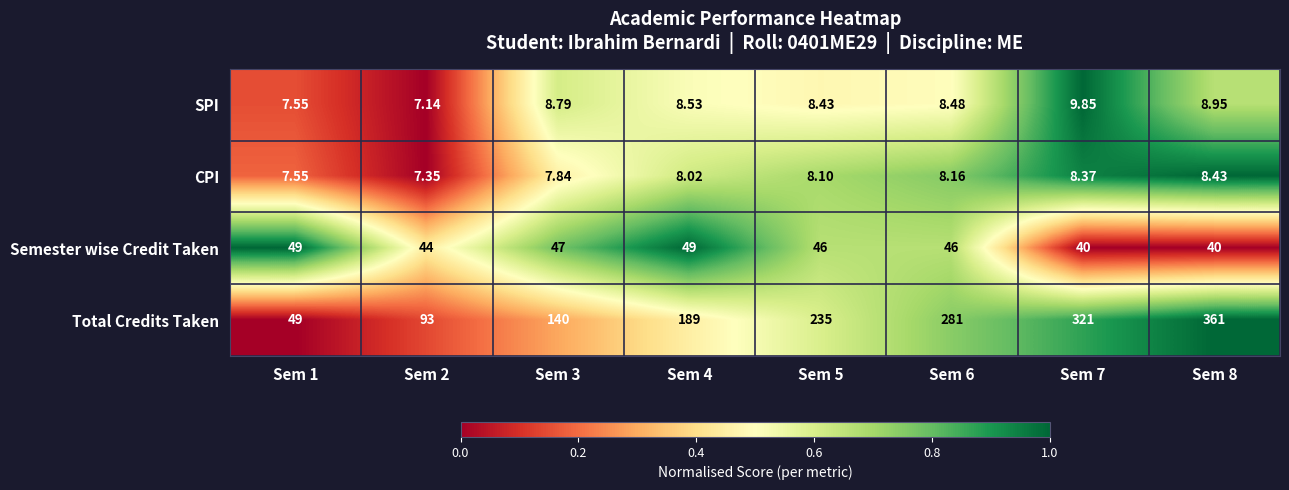

Which series has the largest total across all categories?

Total Credits Taken